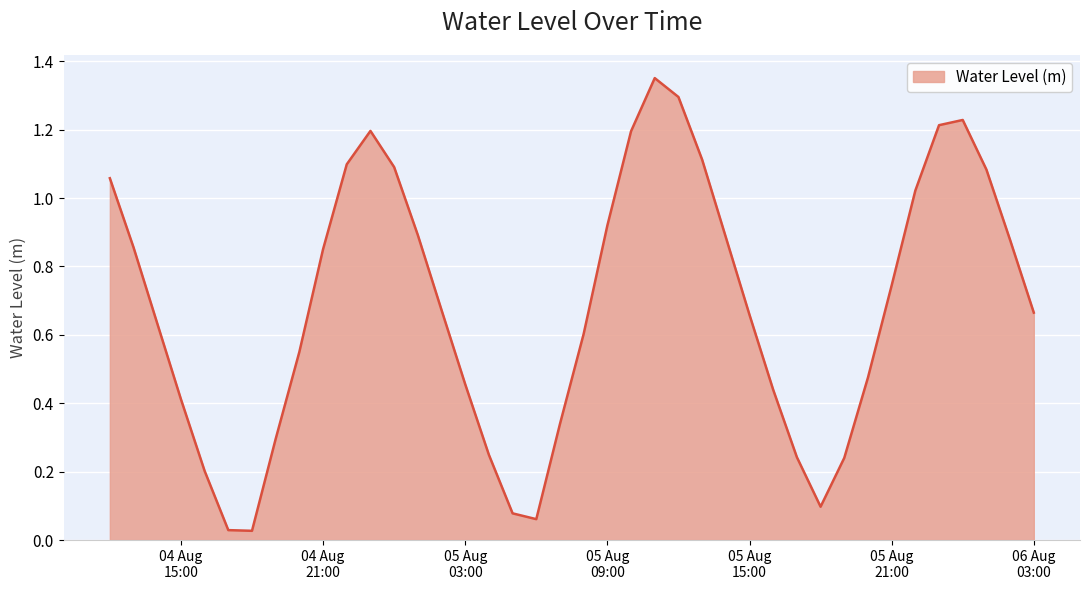

What is the difference between the maximum and minimum values?

1.3